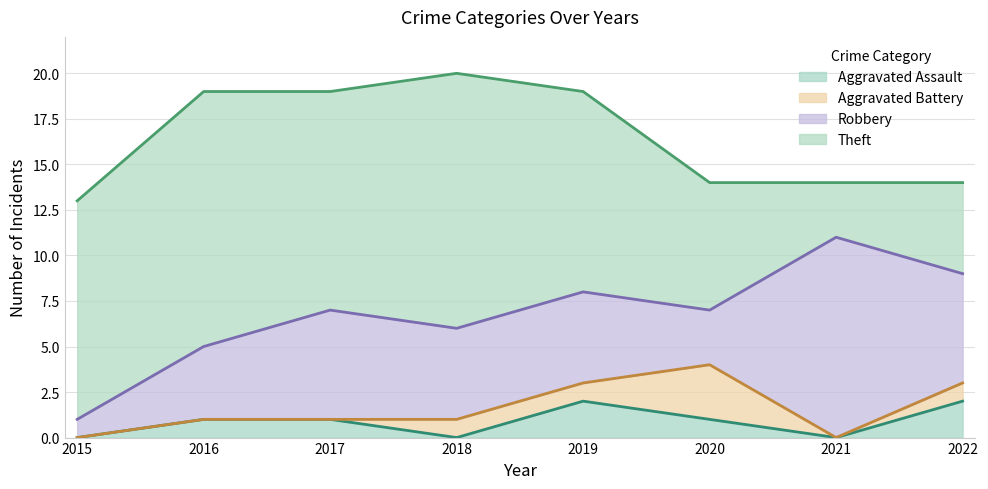

True or false: Theft and Robbery cross at least once.

True